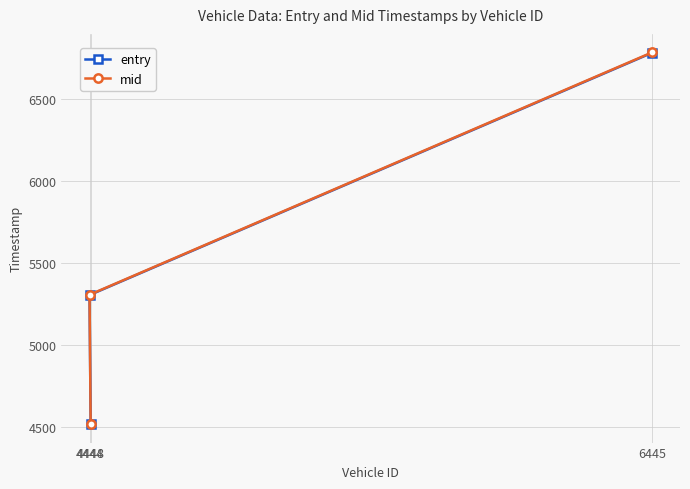

Where does the entry series first go above 5303?

4444